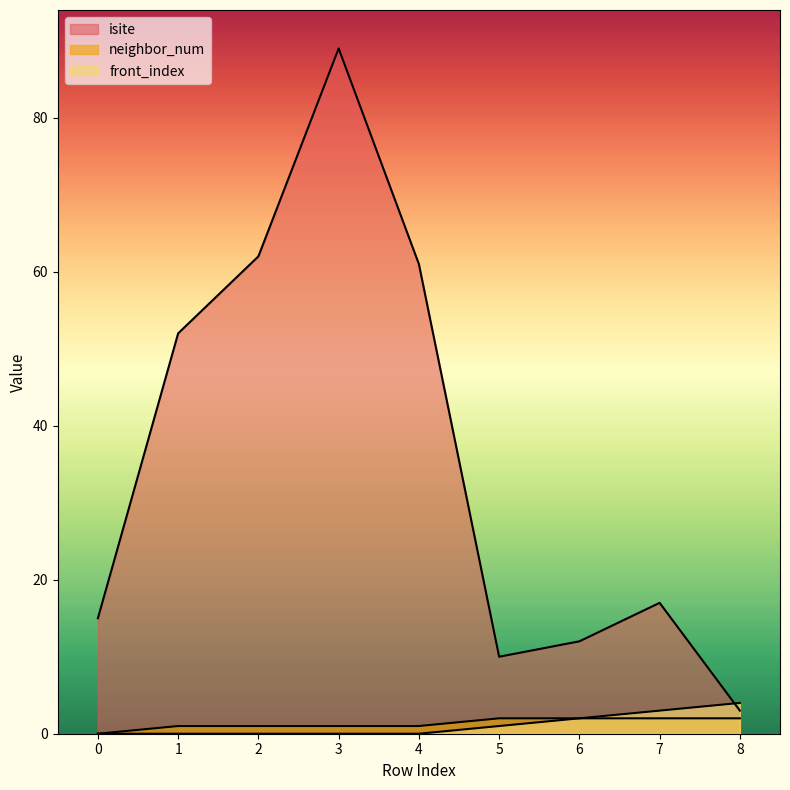

Between 7 and 6, which is larger?

7